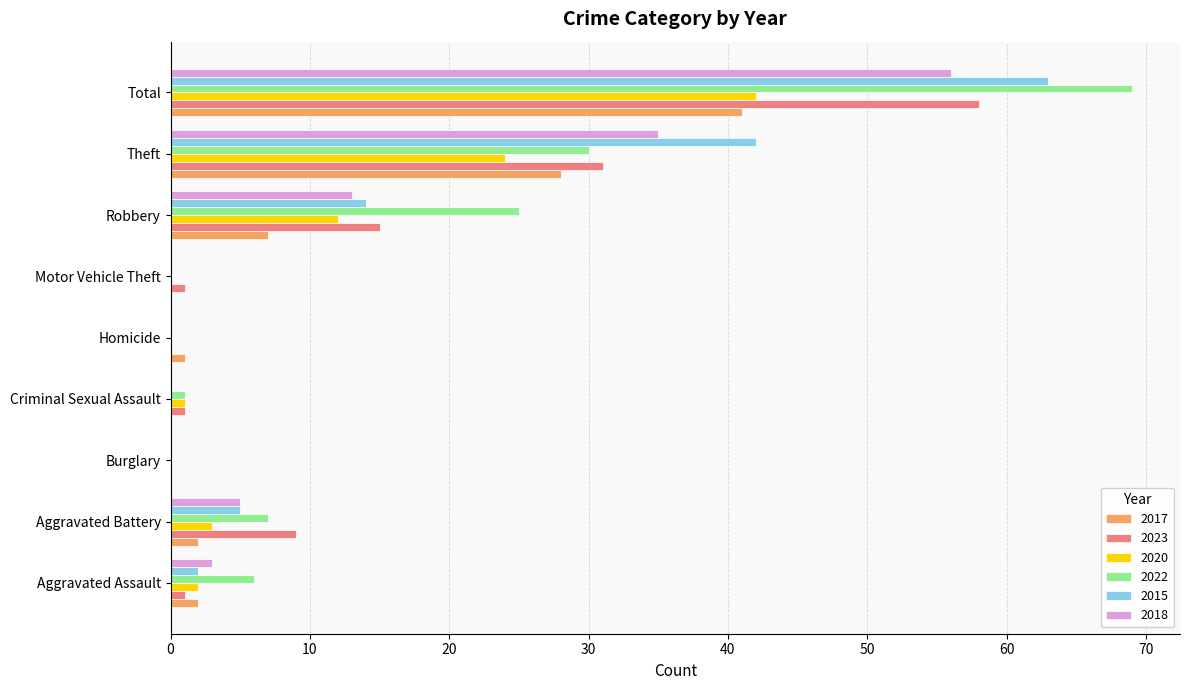

At which label is 2022 closest to 34?

Theft